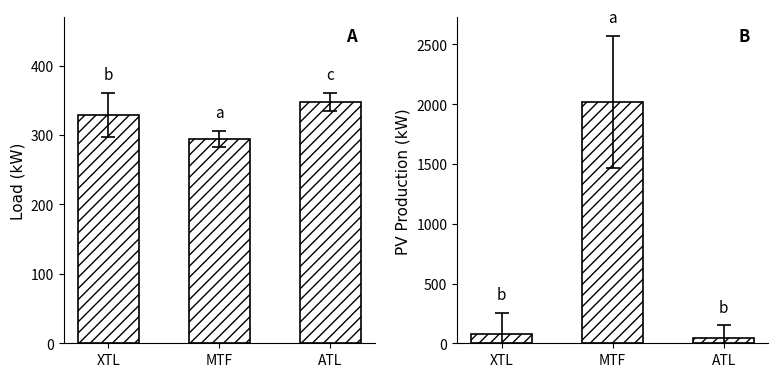

What is the difference between the PV Production [W] values at XTL and MTF?

1945.7